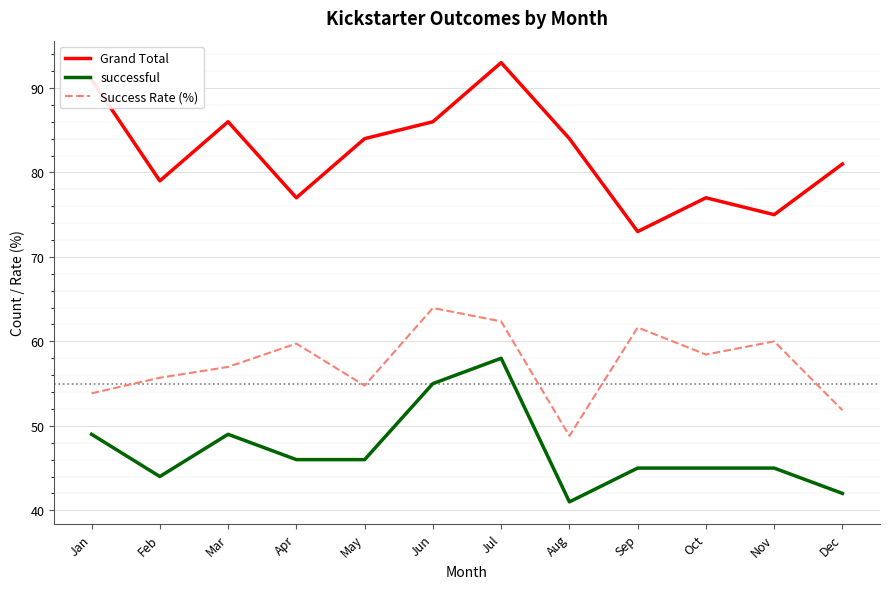

True or false: Grand Total has more than 0 interior local peaks.

True